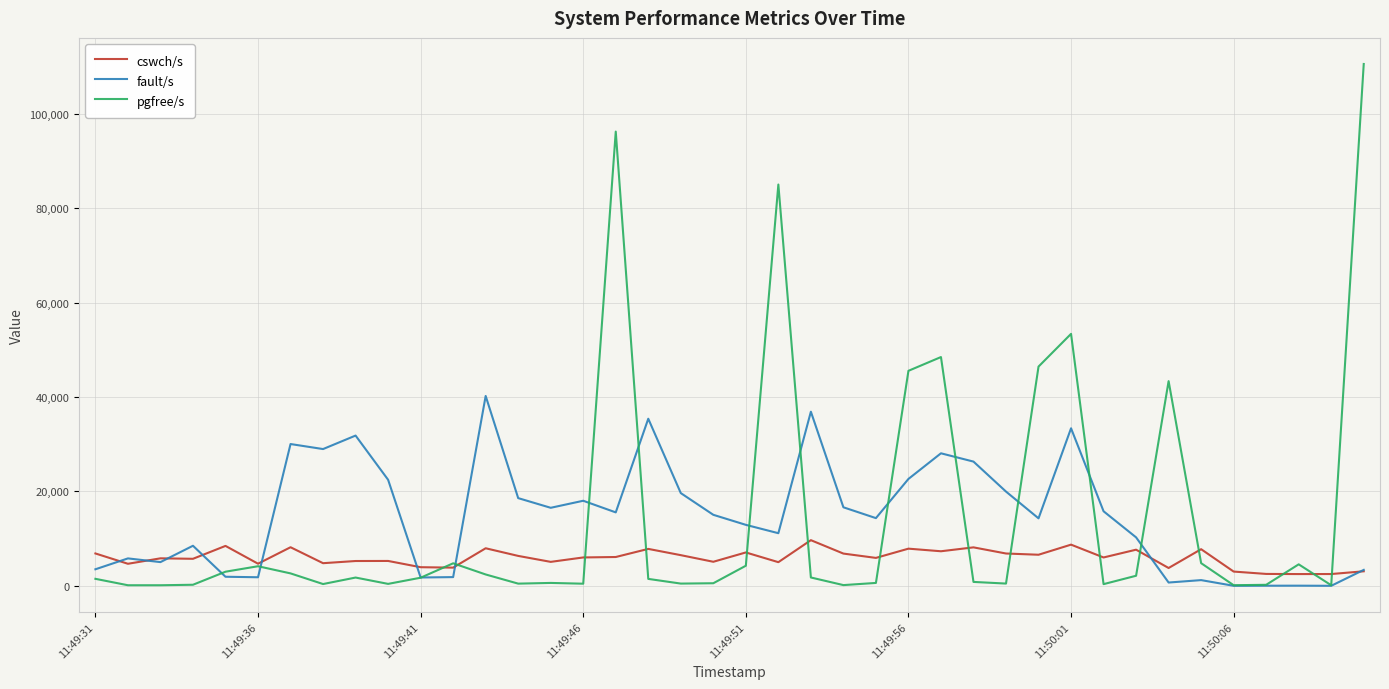

What is the greatest value displayed?

110582